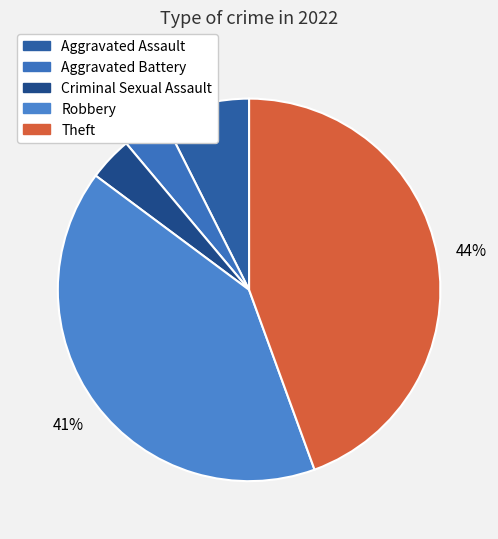

Between Aggravated Assault and Aggravated Battery, which is larger?

Aggravated Assault